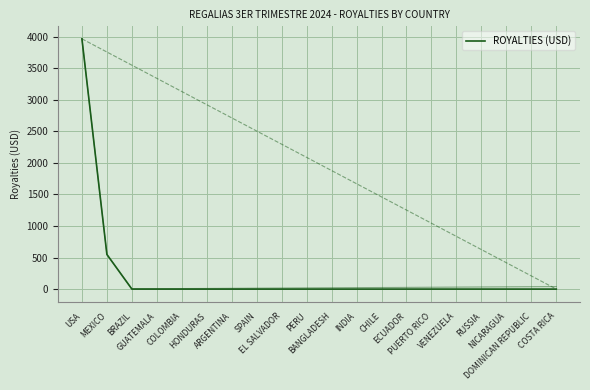

What is the greatest value displayed?

3965.5